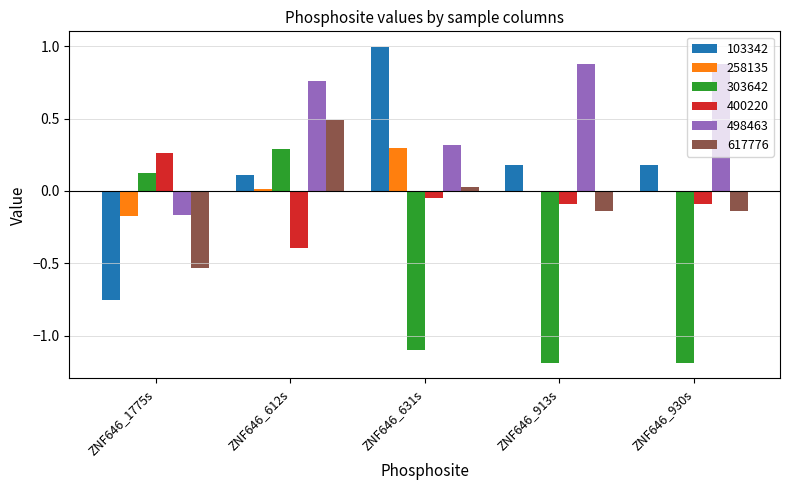

What is the spread (max minus min) of values at ZNF646_1775s?

1.0